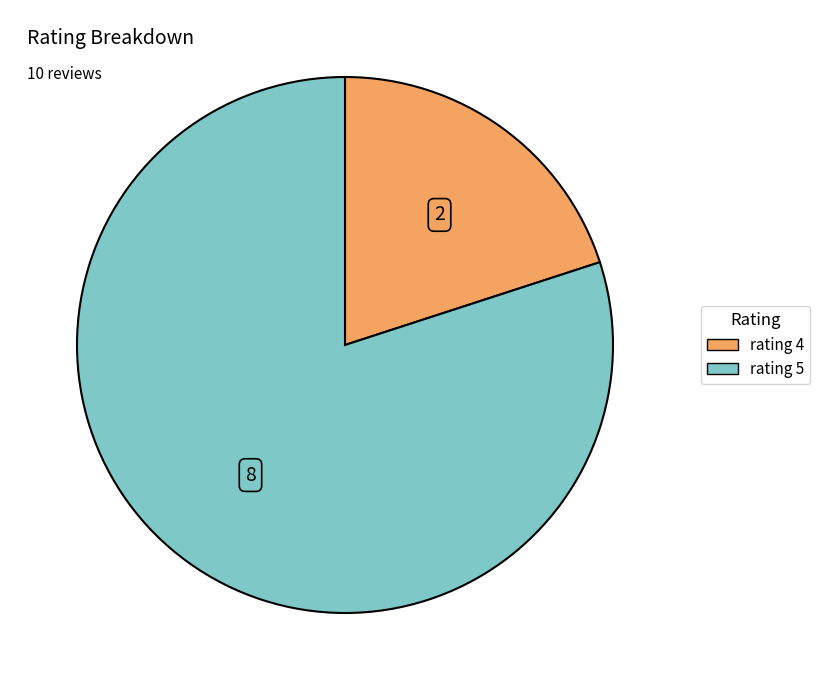

True or false: rating 5 accounts for 68% of the total.

False